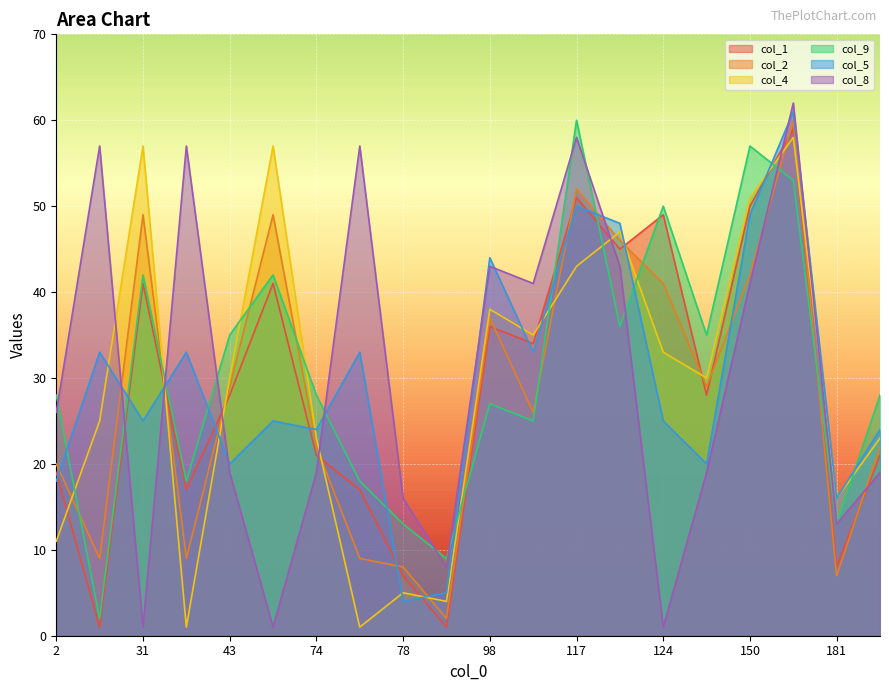

How many times do col_2 and col_5 cross each other?

11